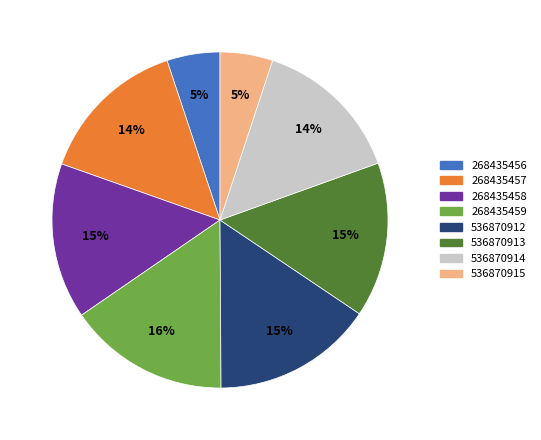

Is it true that 536870915 is 14% of the pie?

False